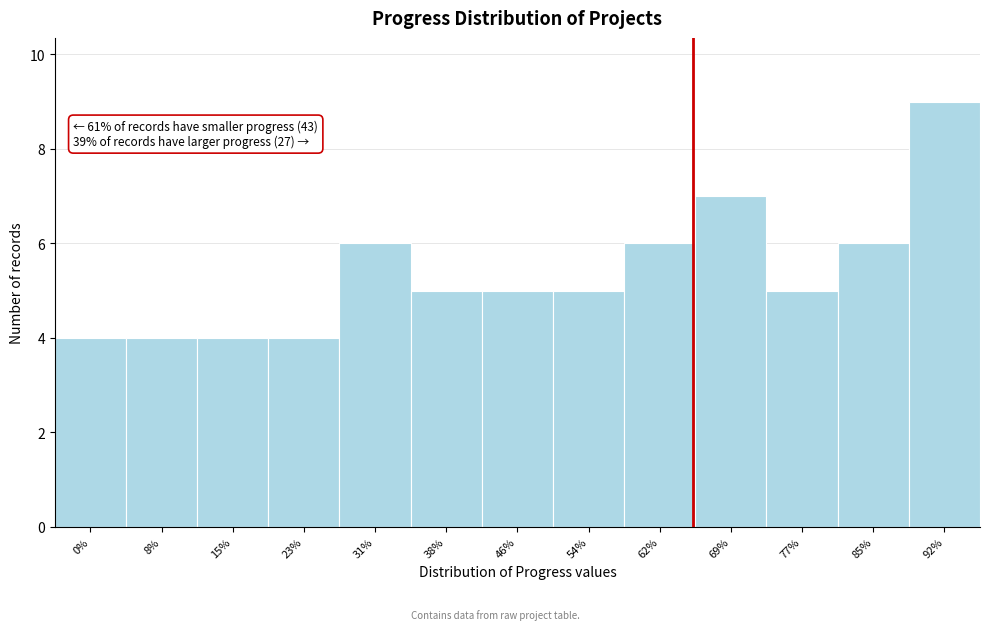

Reading left to right, transcribe all the data shown in this chart.

4	4	4	4	6	5	5	5	6	7	5	6	9